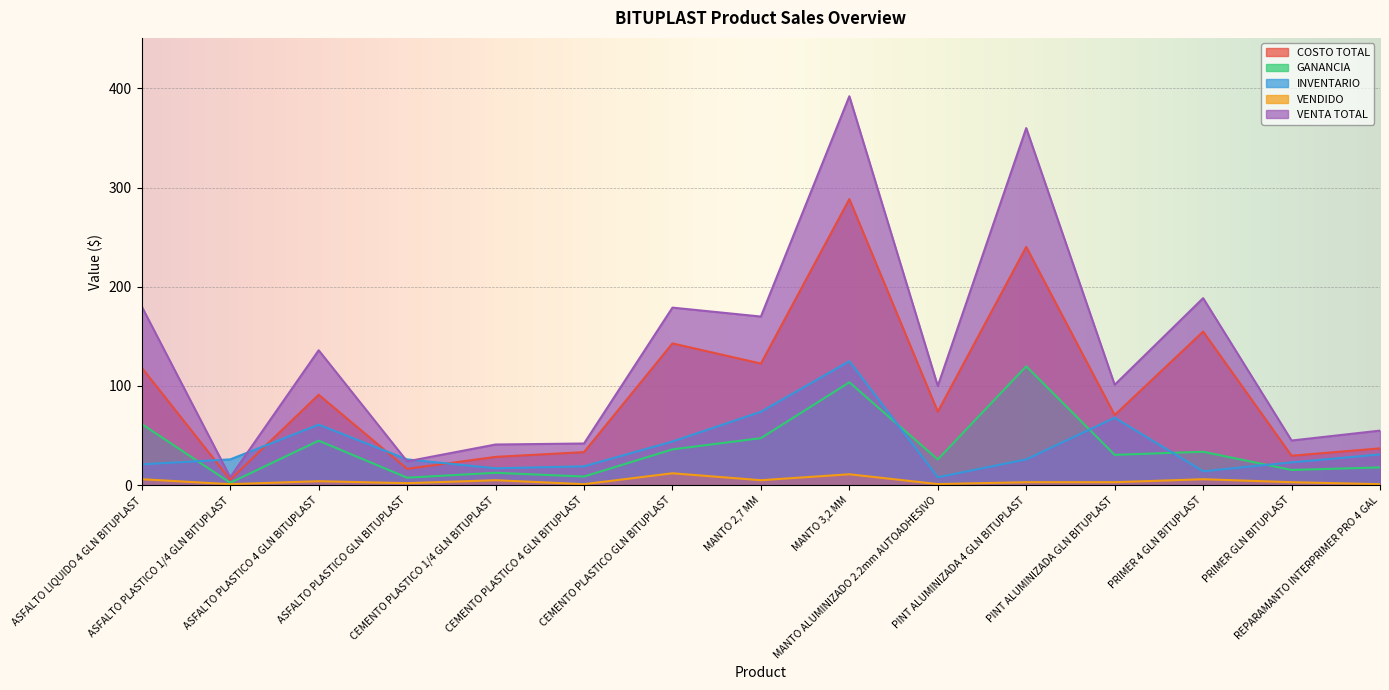

What are all the series names shown in the legend?

COSTO TOTAL, GANANCIA, INVENTARIO, VENDIDO, VENTA TOTAL